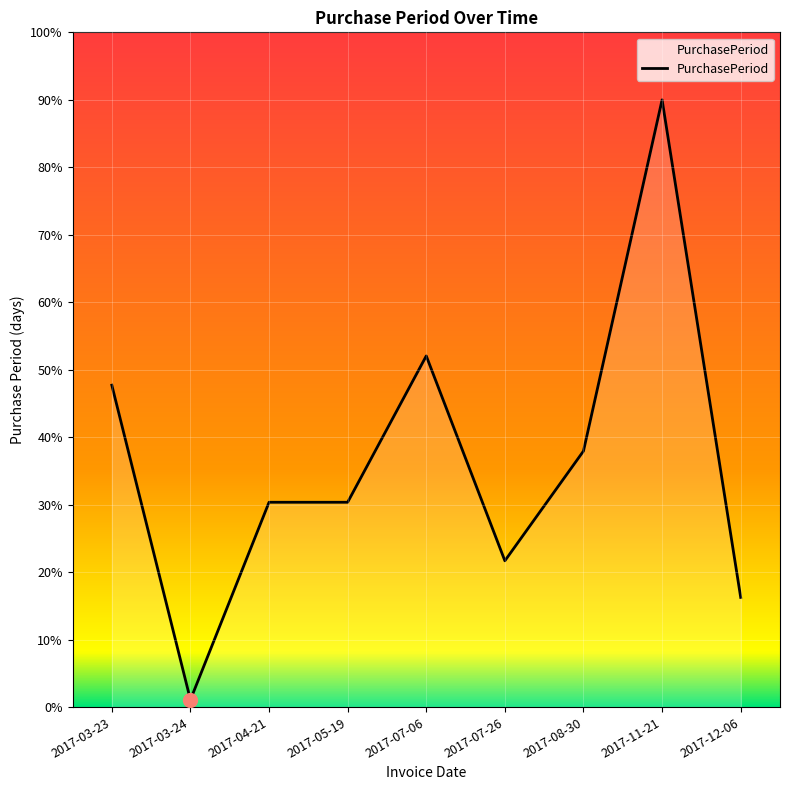

What is the greatest value displayed?

90.0